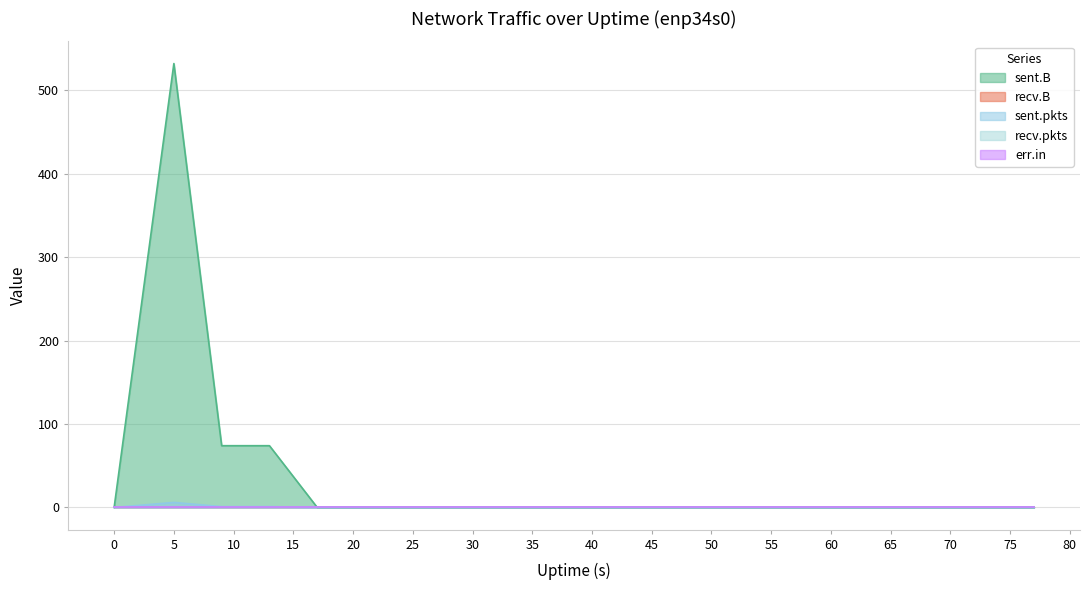

How many values in sent.pkts are above zero?

3